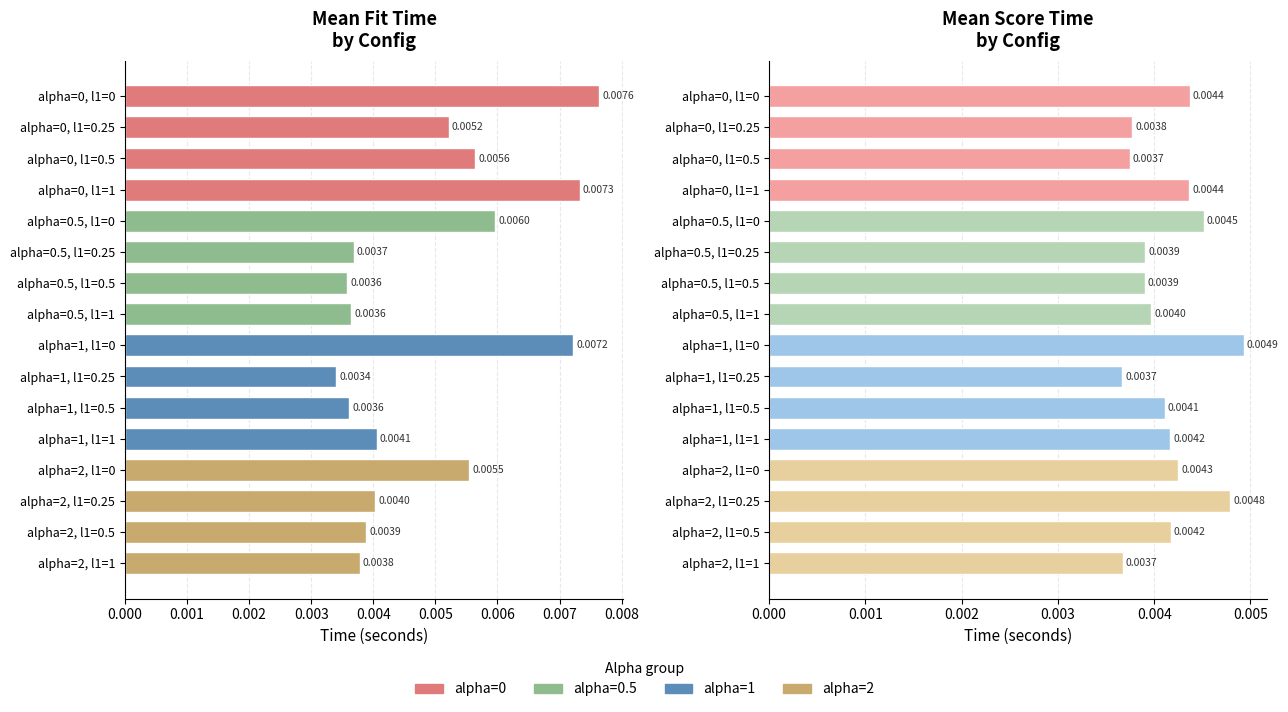

List the series in order of their peak value, lowest first.

mean_score_time, mean_fit_time